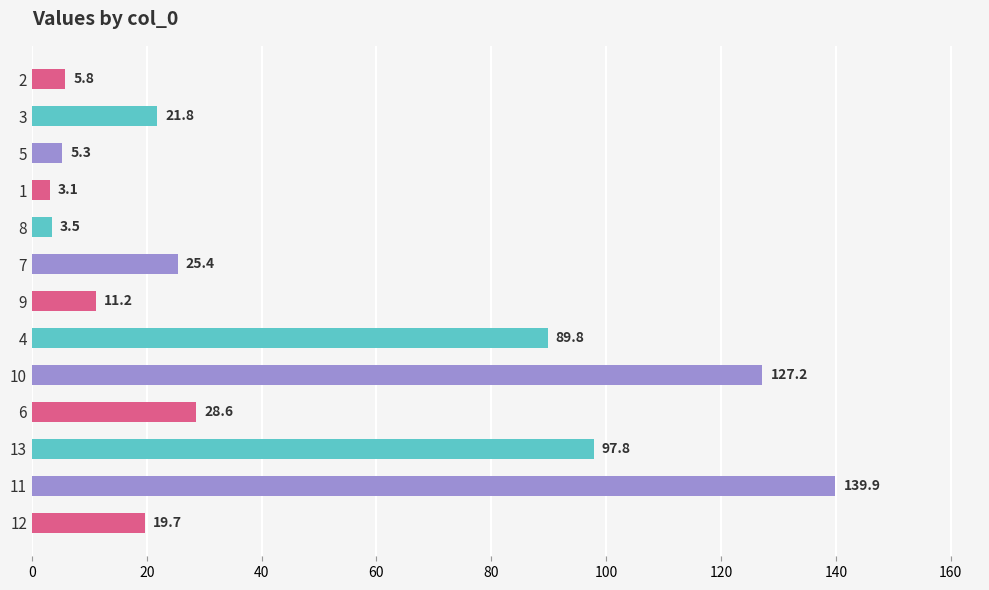

How many data points does each series have?

13